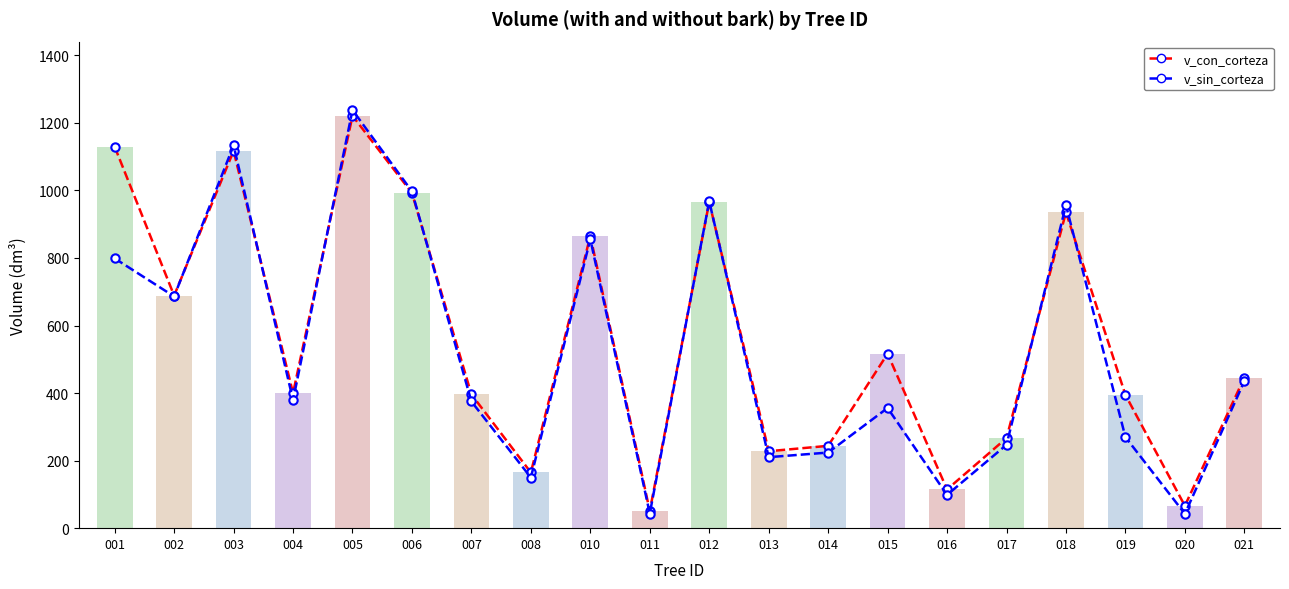

Rank the categories by v_con_corteza value from lowest to highest.

011, 020, 016, 008, 013, 014, 017, 019, 007, 004, 021, 015, 002, 010, 018, 012, 006, 003, 001, 005